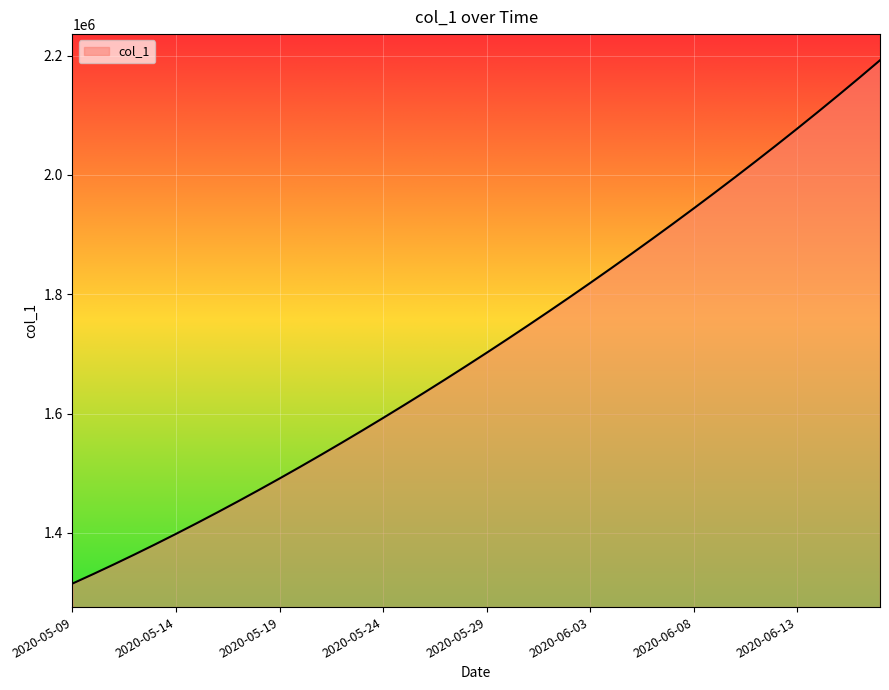

What is the greatest value displayed?

2192183.0